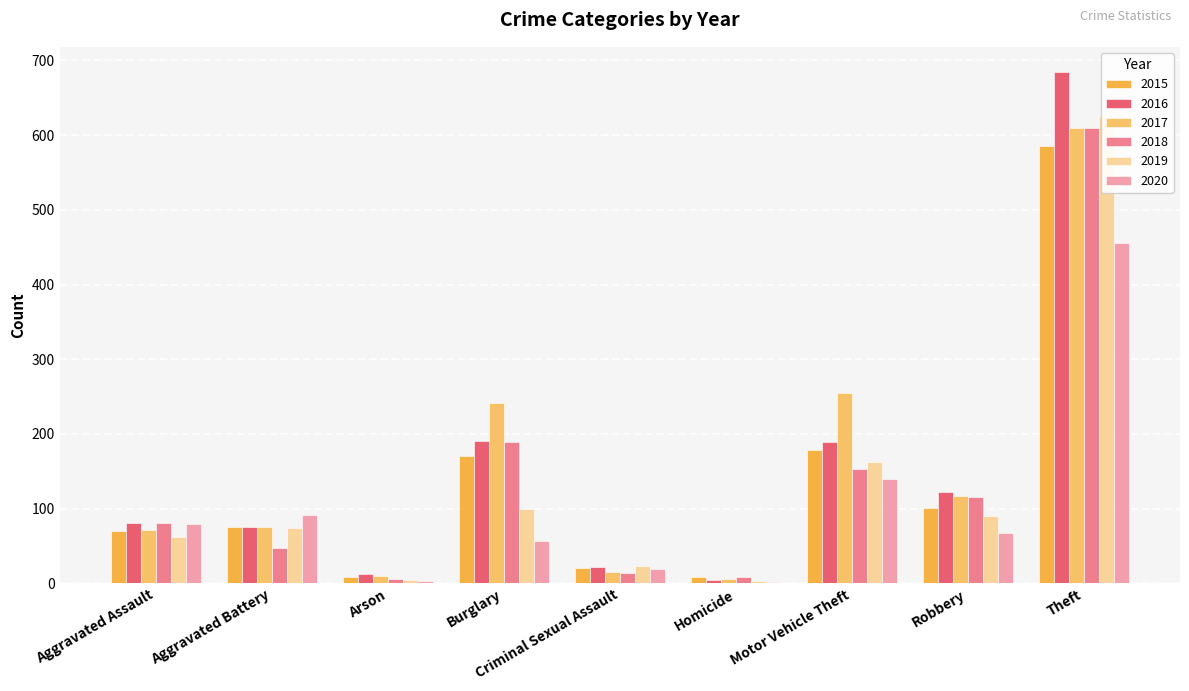

At Aggravated Battery, list the series in order from smallest to largest.

2018, 2019, 2015, 2016, 2017, 2020